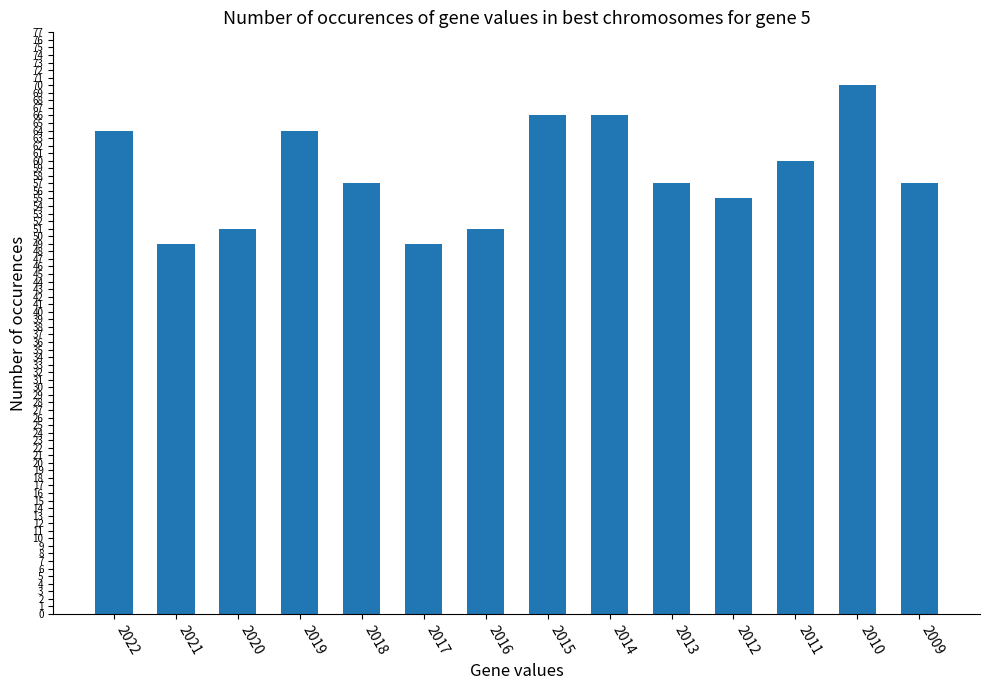

True or false: the data shows 64 at 2019.

True